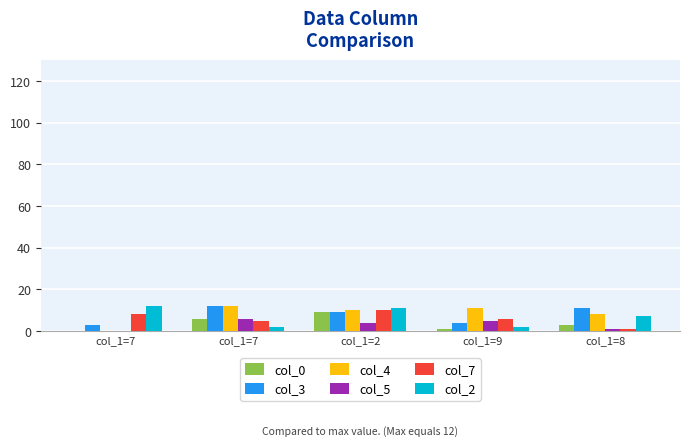

Which series has the largest total across all categories?

col_4